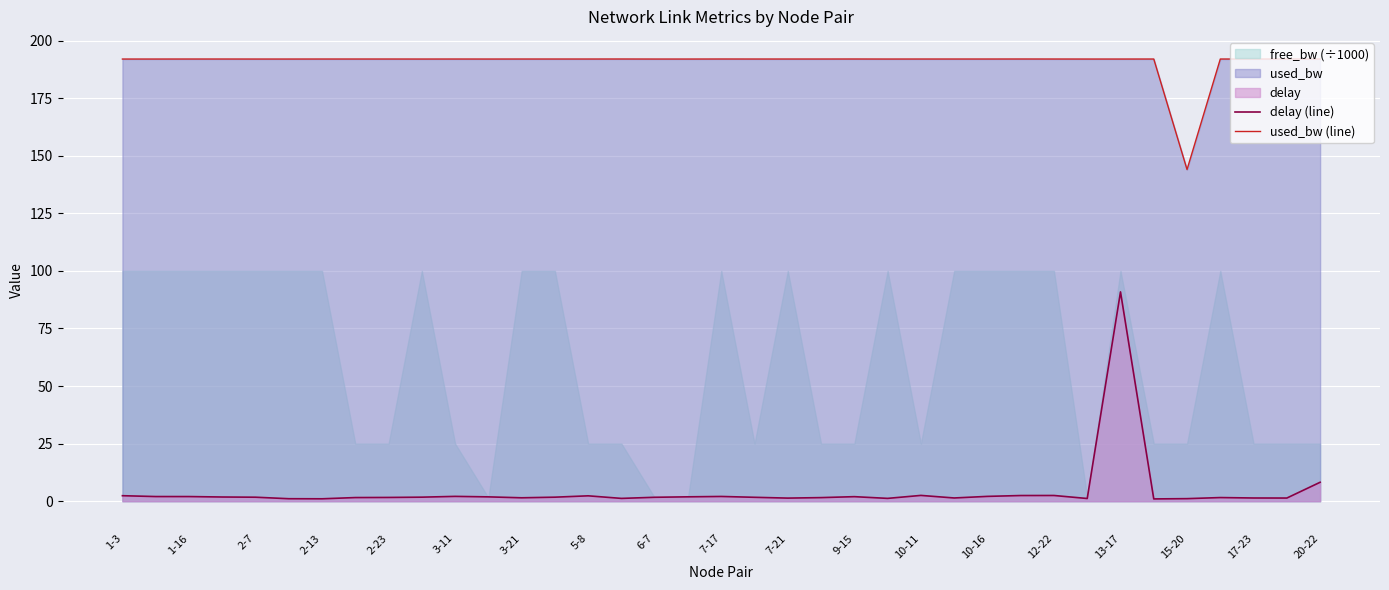

The delay (line) series shows 2.1 at 10-16. True or false?

True